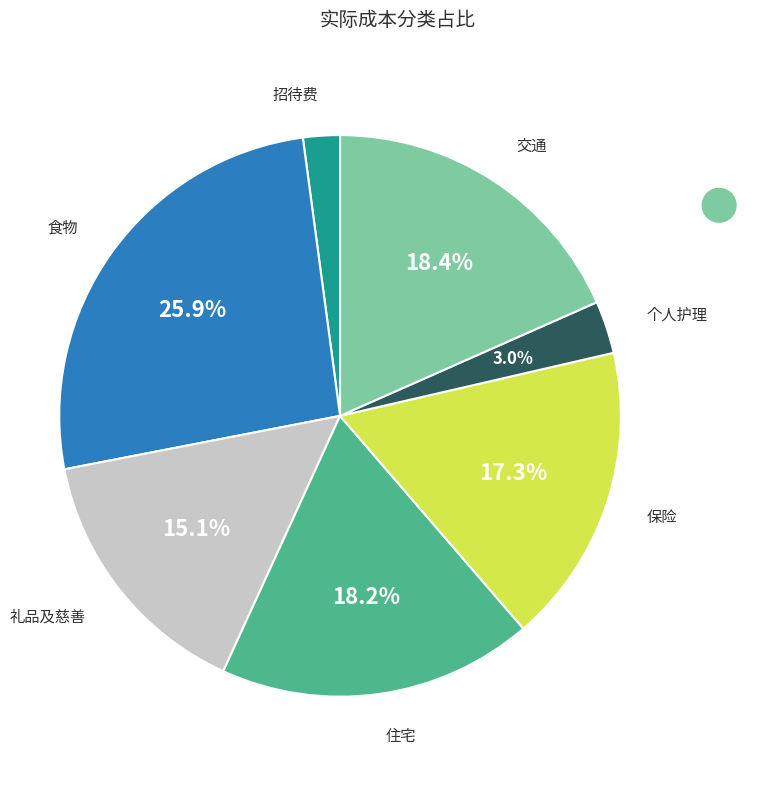

Is there any slice that represents more than half of the pie?

No